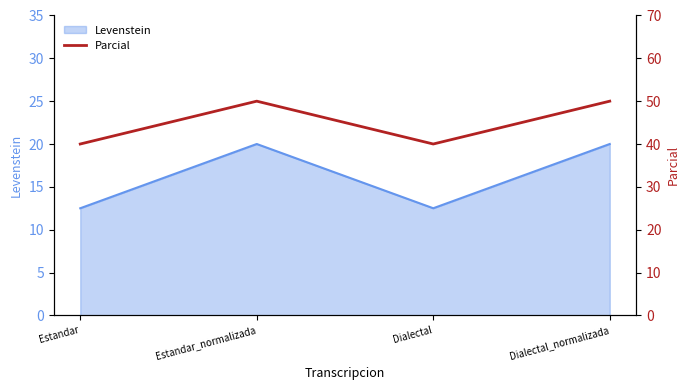

The chart shows a value of 12 at Dialectal_normalizada. True or false?

False